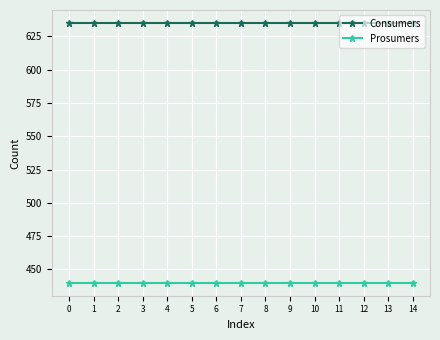

True or false: Prosumers has a value of 151 at 9.

False